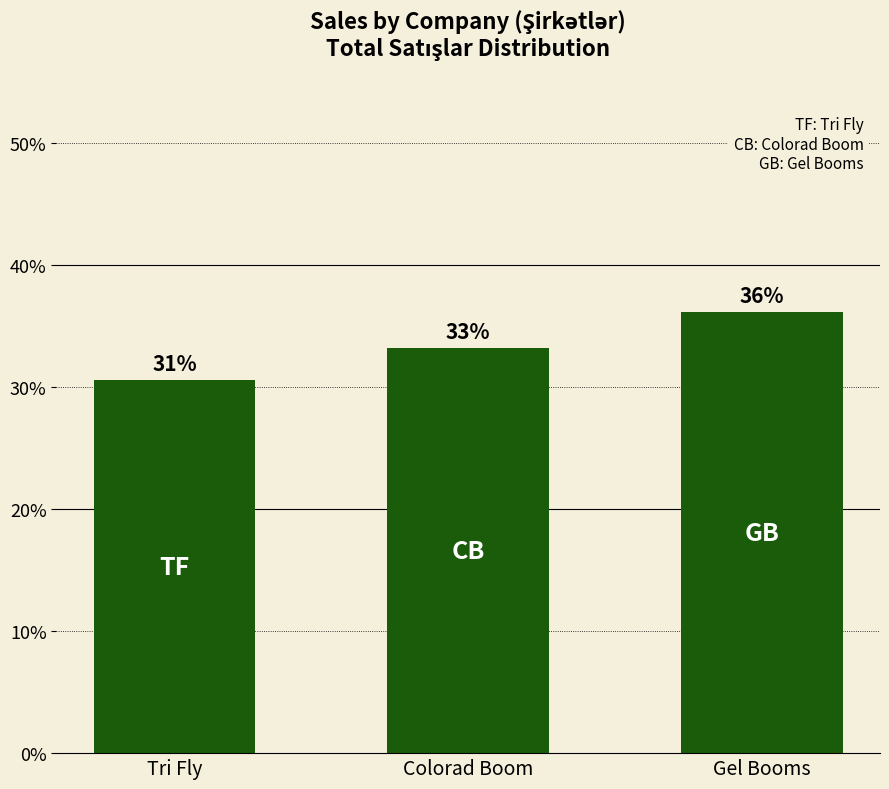

Does the chart contain any negative values?

No